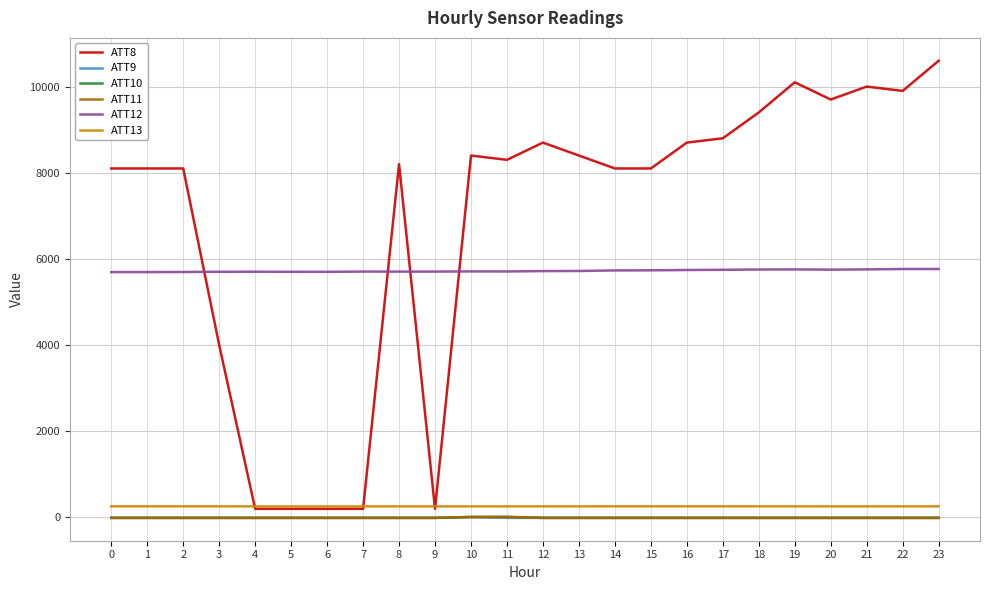

True or false: ATT13 has more than 2 points higher than both neighbors.

True